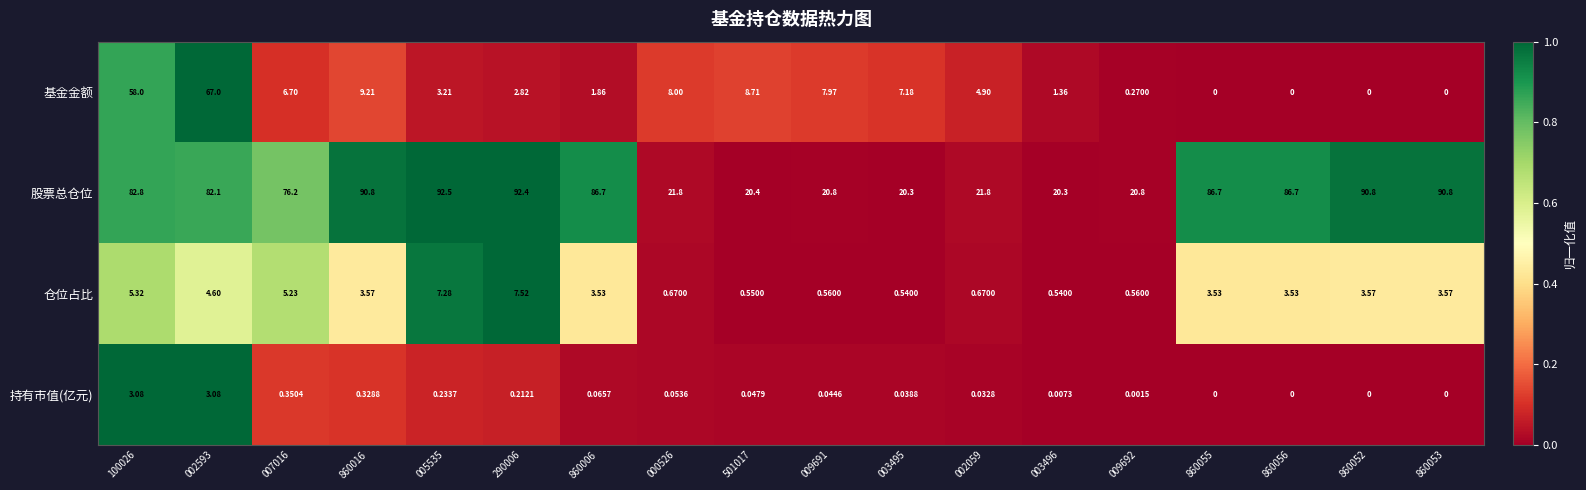

Count the number of data series in this chart.

4